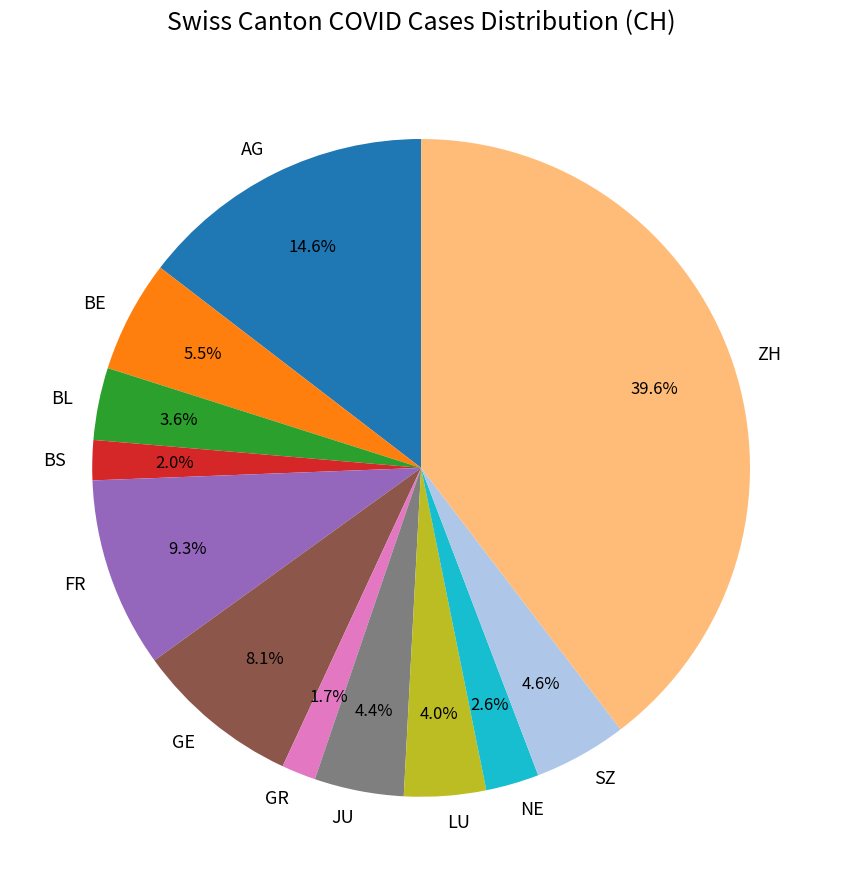

Between GR and FR, which is larger?

FR